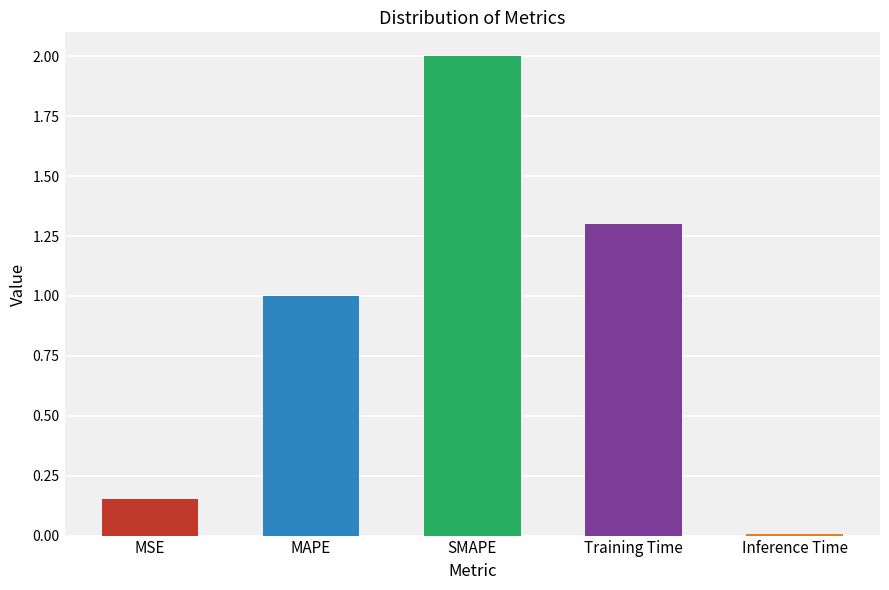

Reading left to right, what are all the values shown in this chart?

0.2	1.0	2.0	1.3	0.0